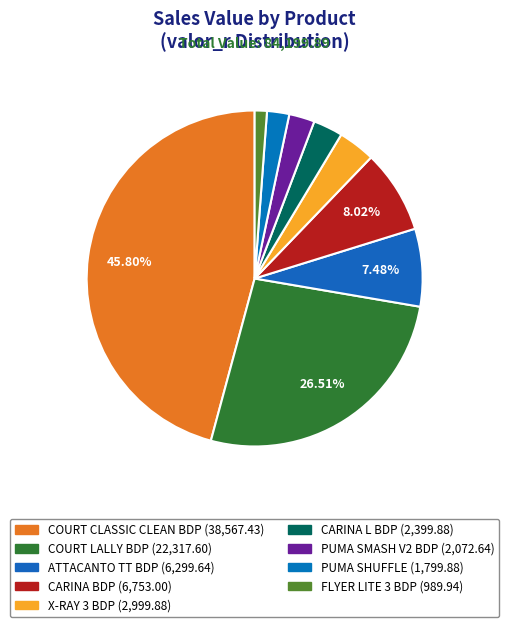

Combined, do ATTACANTO TT BDP and FLYER LITE 3 BDP account for over 50%?

No